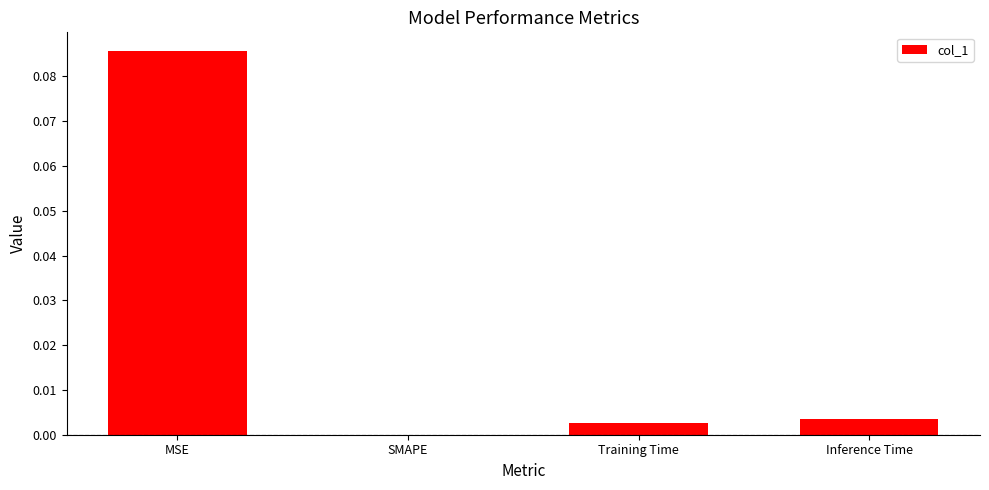

What is the change in value from MSE to SMAPE?

-0.1